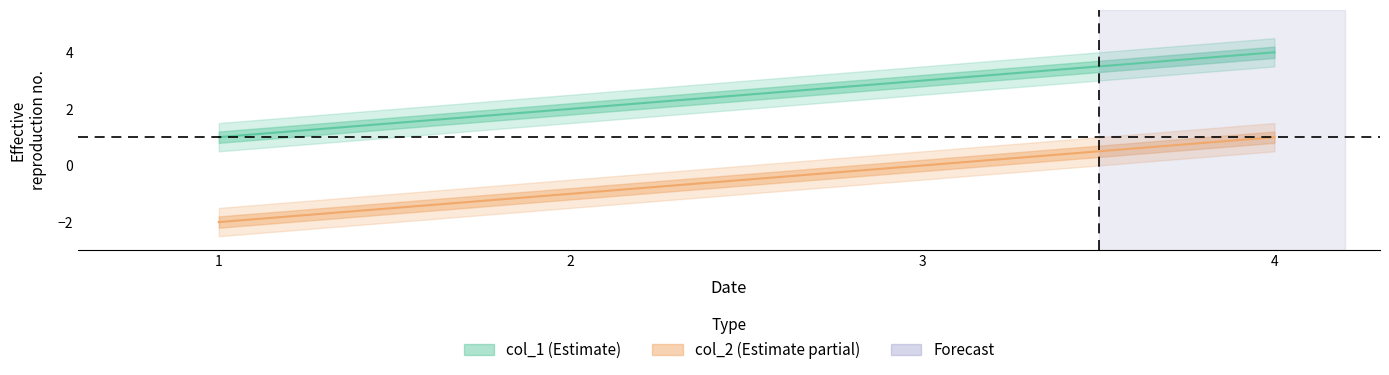

Does the chart have visible grid lines?

No